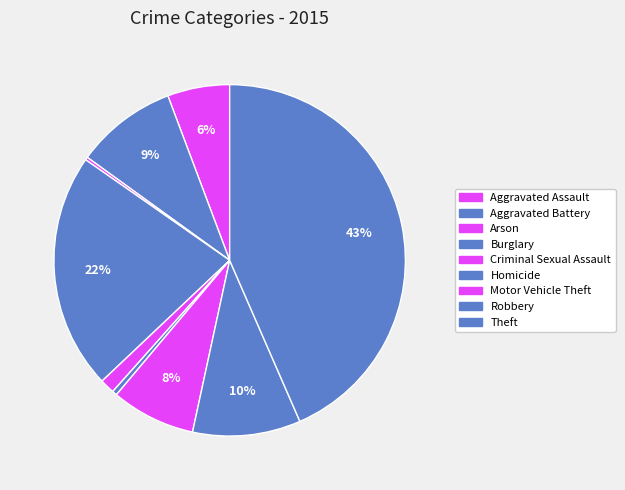

Does Motor Vehicle Theft account for over 50% of the chart?

No